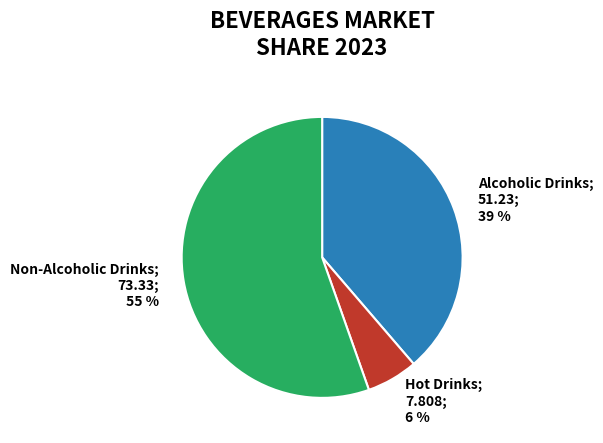

Which has a higher value, Alcoholic Drinks; 51.23; 39 % or Non-Alcoholic Drinks; 73.33; 55 %?

Non-Alcoholic Drinks; 73.33; 55 %